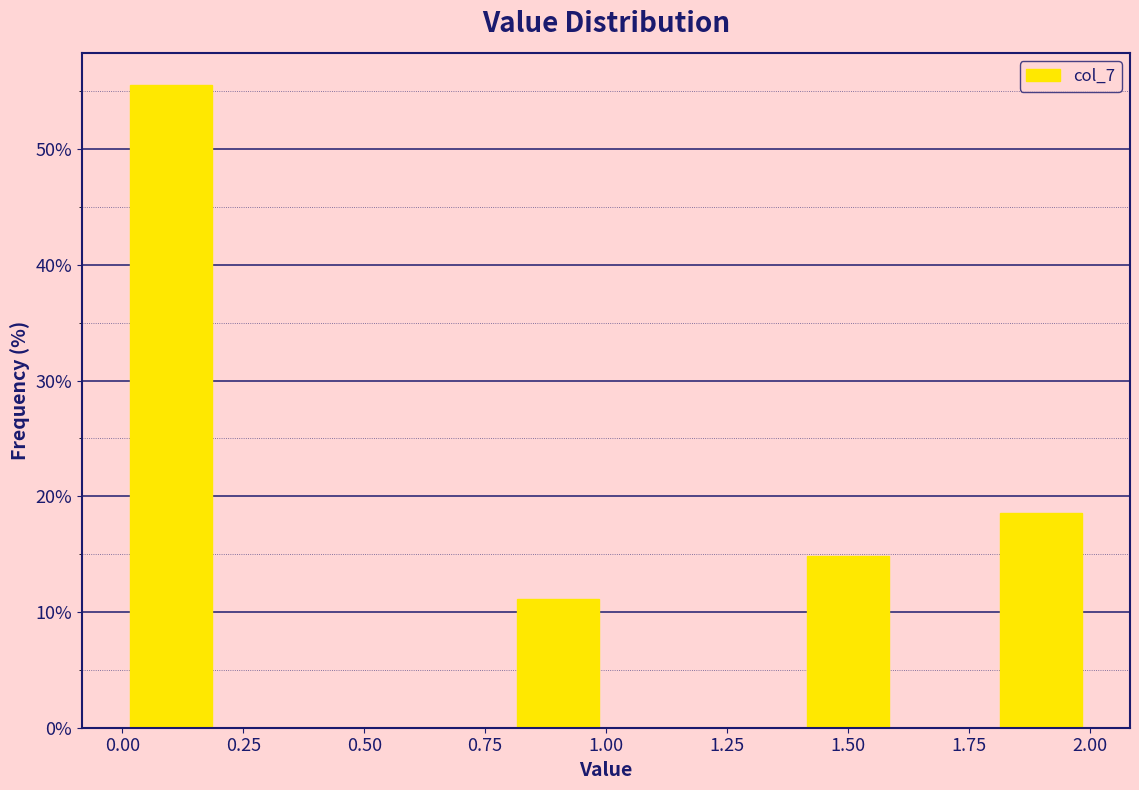

Reading left to right, transcribe this chart: for each bar, give the range it covers on the x-axis and its height. The values are not printed on the chart, so give them approximately, as read against the axis.

0.0 to 0.2: 56
0.2 to 0.4: 0
0.4 to 0.6: 0
0.6 to 0.8: 0
0.8 to 1.0: 11
1.0 to 1.2: 0
1.2 to 1.4: 0
1.4 to 1.6: 15
1.6 to 1.8: 0
1.8 to 2.0: 19